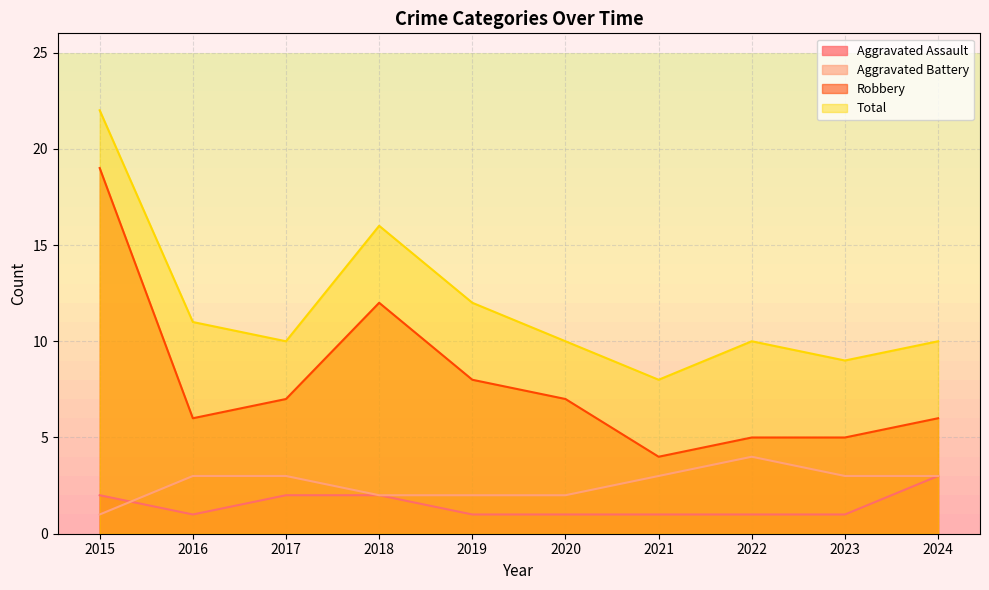

What is the approximate value of Aggravated Battery at 2022?

4